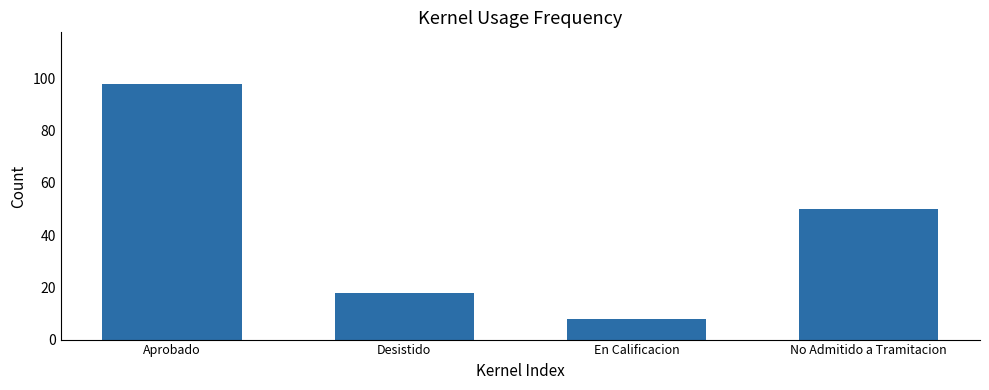

What is the sum of the values at En Calificacion and Aprobado?

106